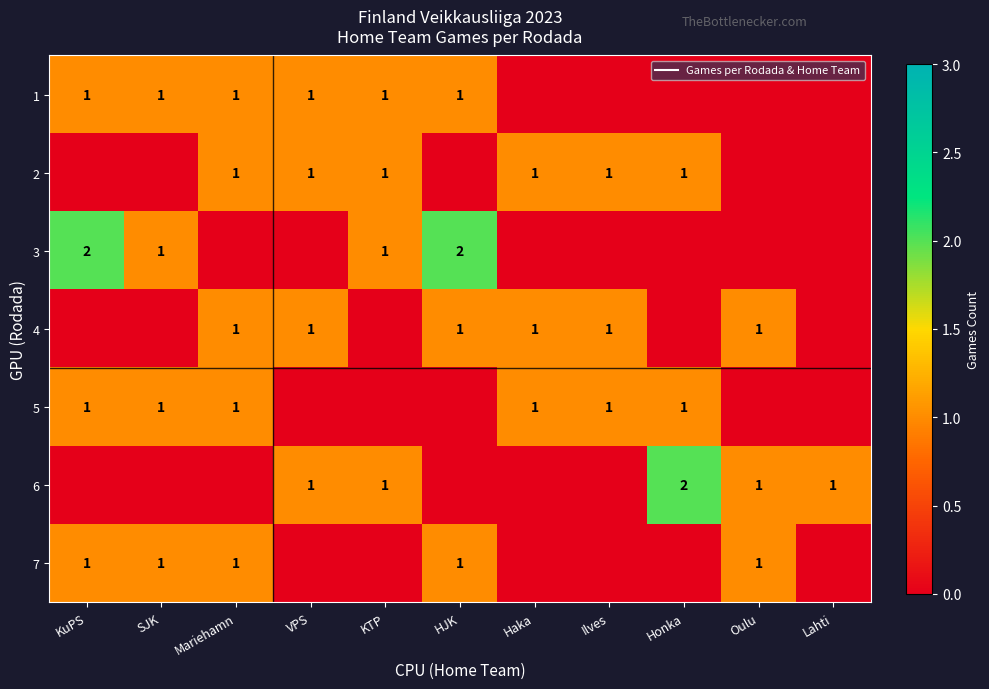

At how many categories does at least one series exceed 1?

3